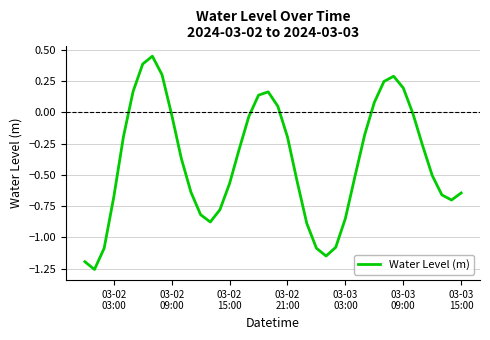

What is the average value?

-0.4